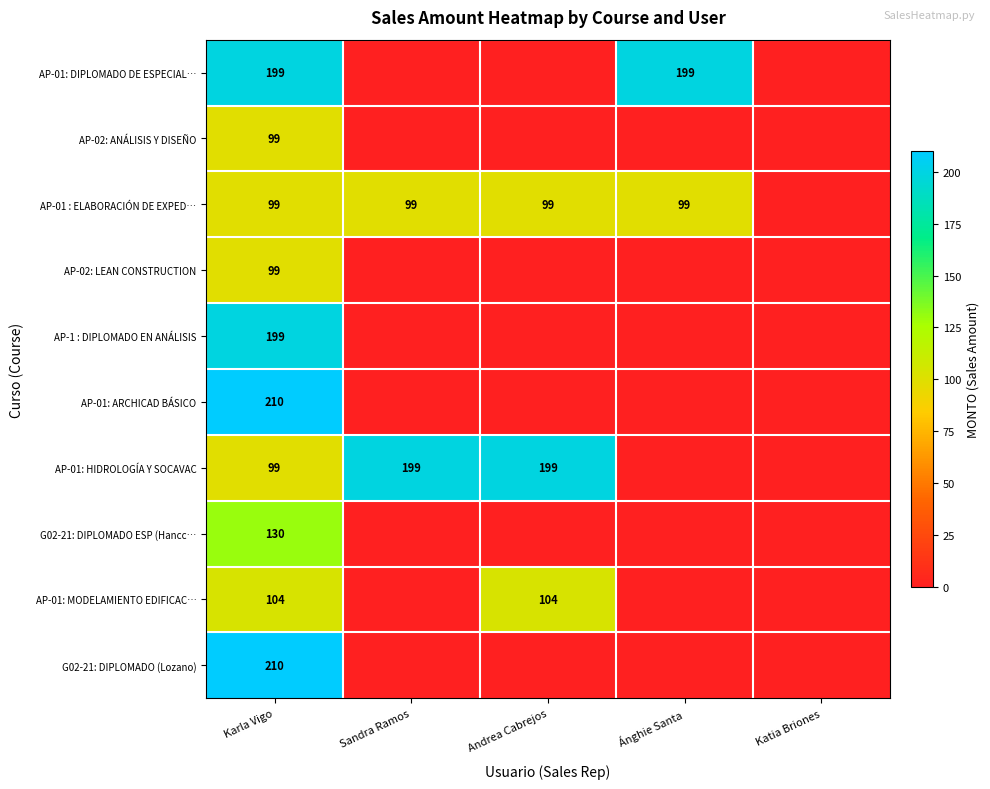

Is it true that AP-01: ARCHICAD BÁSICO equals 283 at Karla Vigo?

False